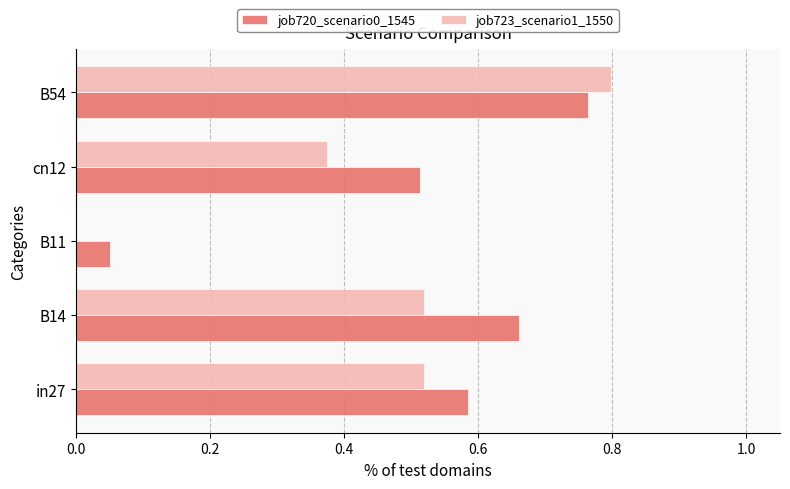

The value of job723_scenario1_1550 at B54 is 0.8. True or false?

True